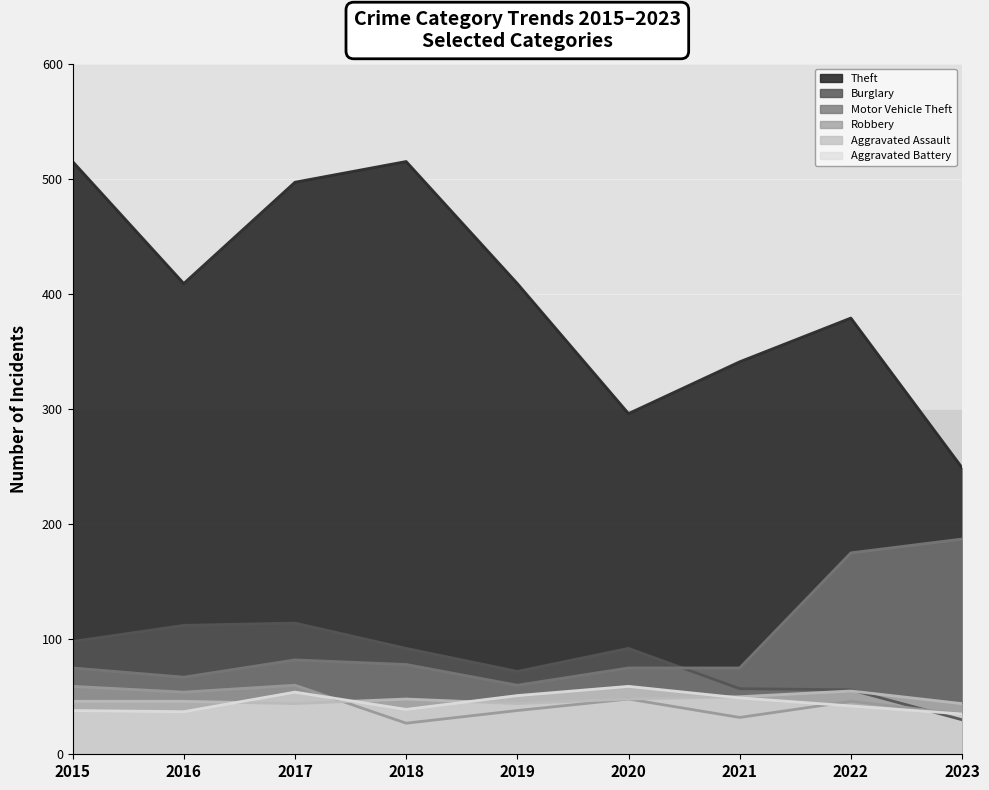

Reading left to right, list all the values displayed in this chart.

Theft: 2015=515	2016=409	2017=497	2018=515	2019=409	2020=296	2021=341	2022=379	2023=249
Burglary: 2015=98	2016=112	2017=114	2018=92	2019=72	2020=92	2021=57	2022=56	2023=30
Motor Vehicle Theft: 2015=75	2016=67	2017=82	2018=78	2019=60	2020=75	2021=75	2022=175	2023=187
Robbery: 2015=59	2016=54	2017=60	2018=27	2019=38	2020=48	2021=32	2022=46	2023=35
Aggravated Assault: 2015=46	2016=46	2017=44	2018=48	2019=44	2020=48	2021=50	2022=55	2023=44
Aggravated Battery: 2015=38	2016=37	2017=54	2018=39	2019=51	2020=59	2021=49	2022=42	2023=35